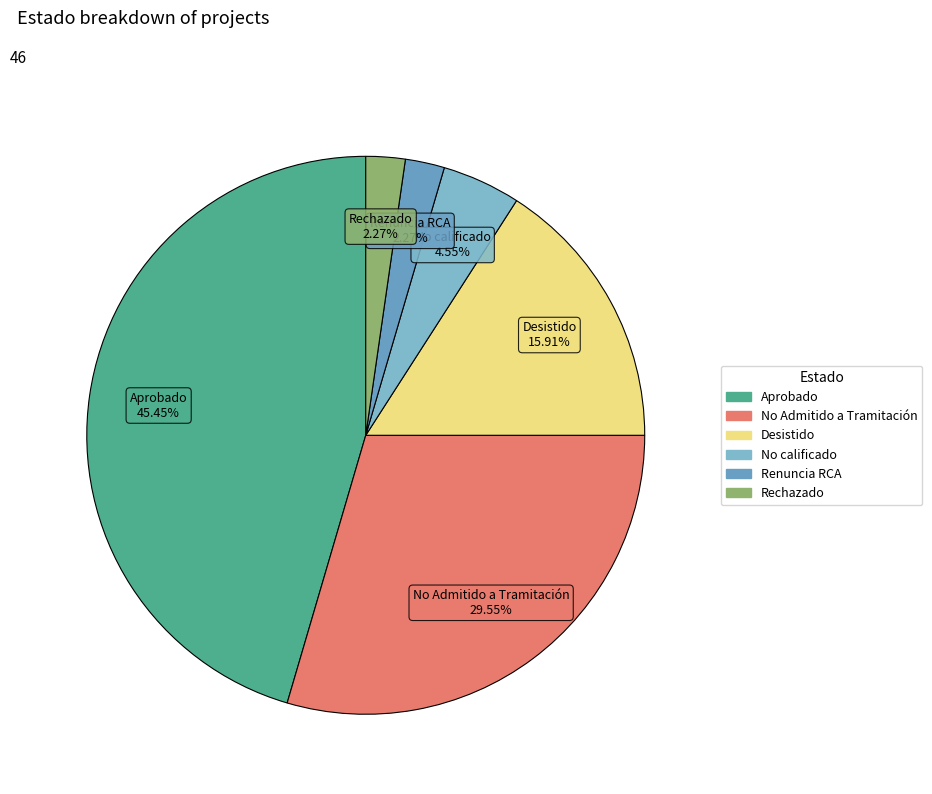

What is the largest slice in the pie chart?

Aprobado